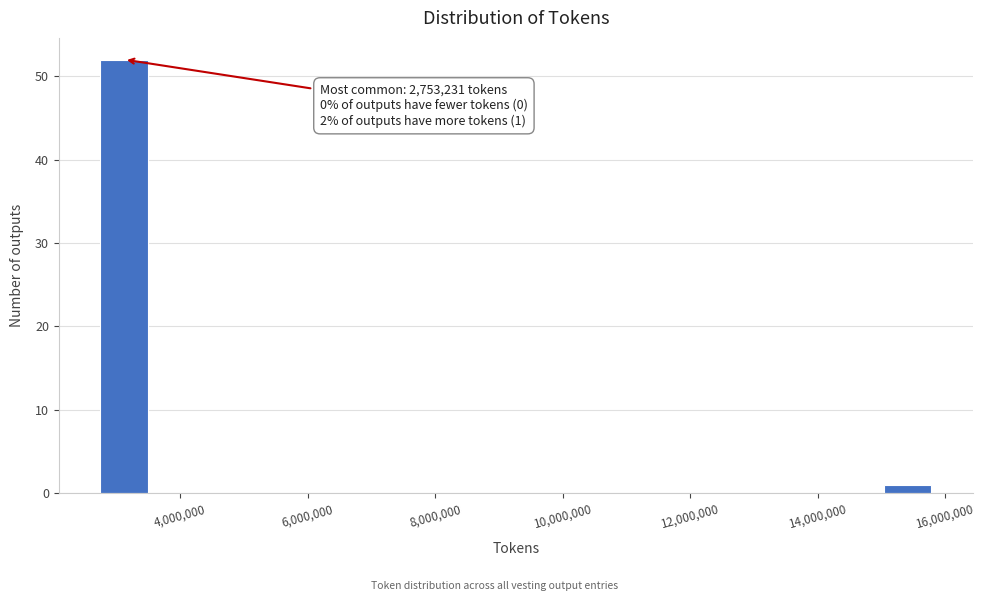

Which range on the x-axis has the tallest bar?

2800000 to 3600000